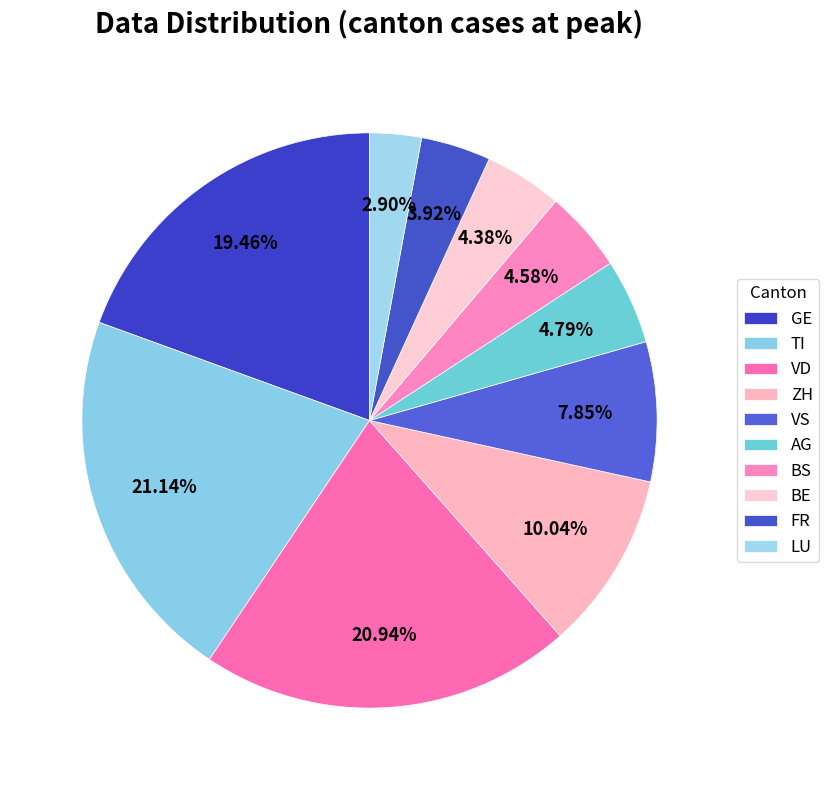

To the nearest percent, what is the difference between the largest and smallest slice percentages?

18%